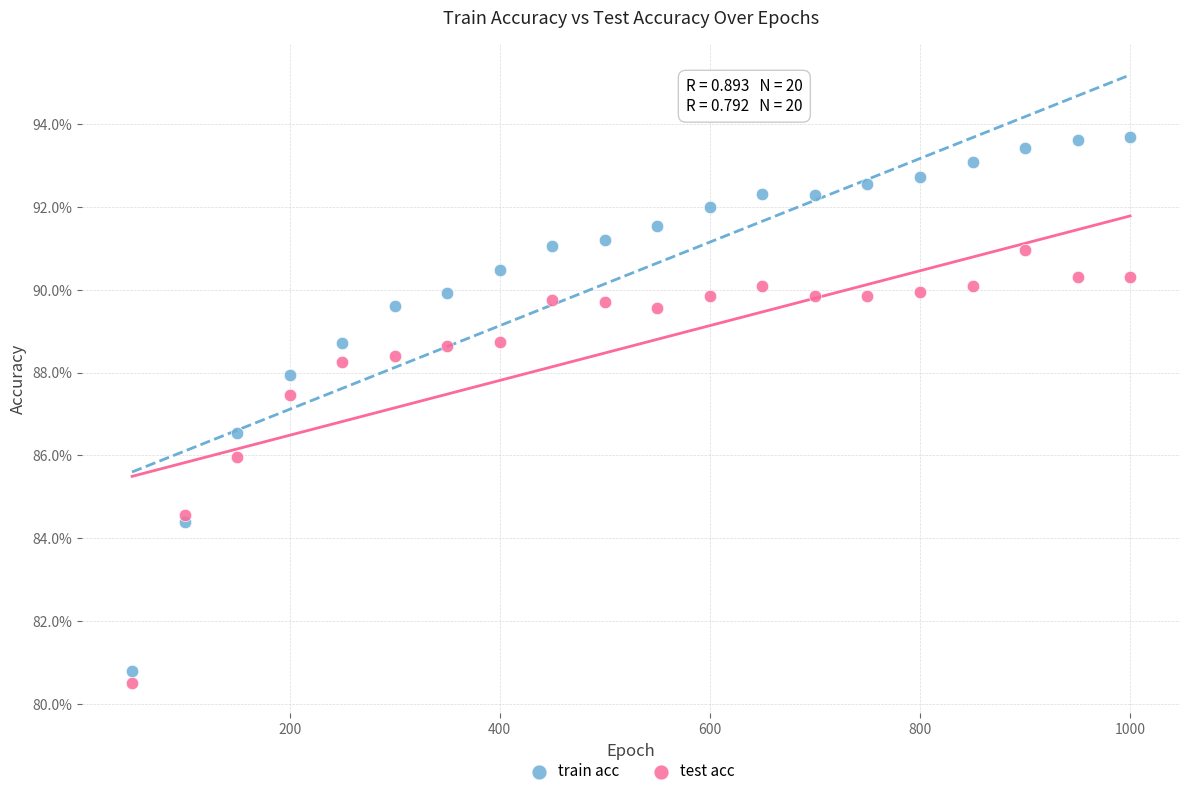

Which series has the largest Y range (max minus min)?

train acc